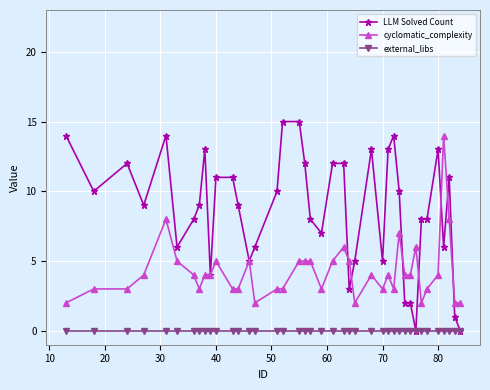

List the series in order of their overall mean, lowest first.

external_libs, cyclomatic_complexity, LLM Solved Count